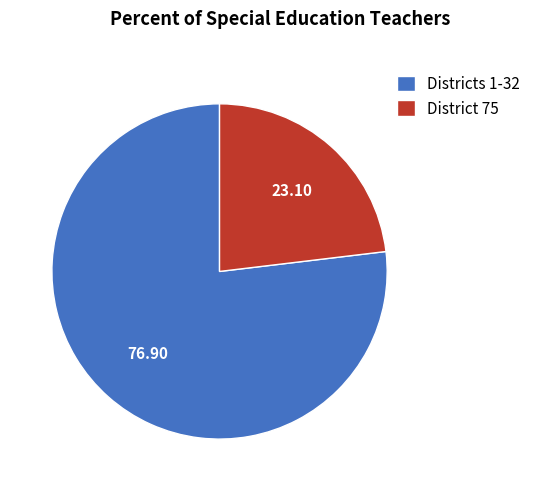

The Districts 1-32 slice represents 62% of the pie. True or false?

False